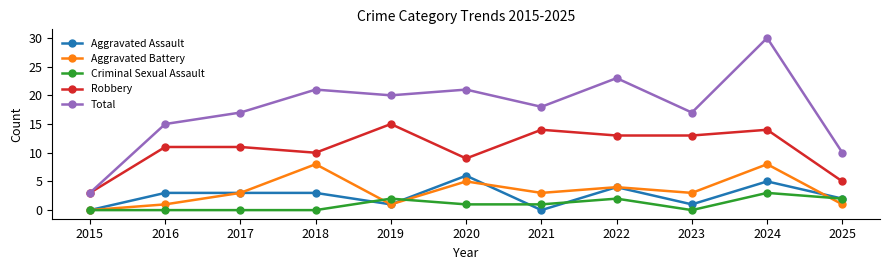

True or false: Aggravated Battery has more than 1 interior local peaks.

True